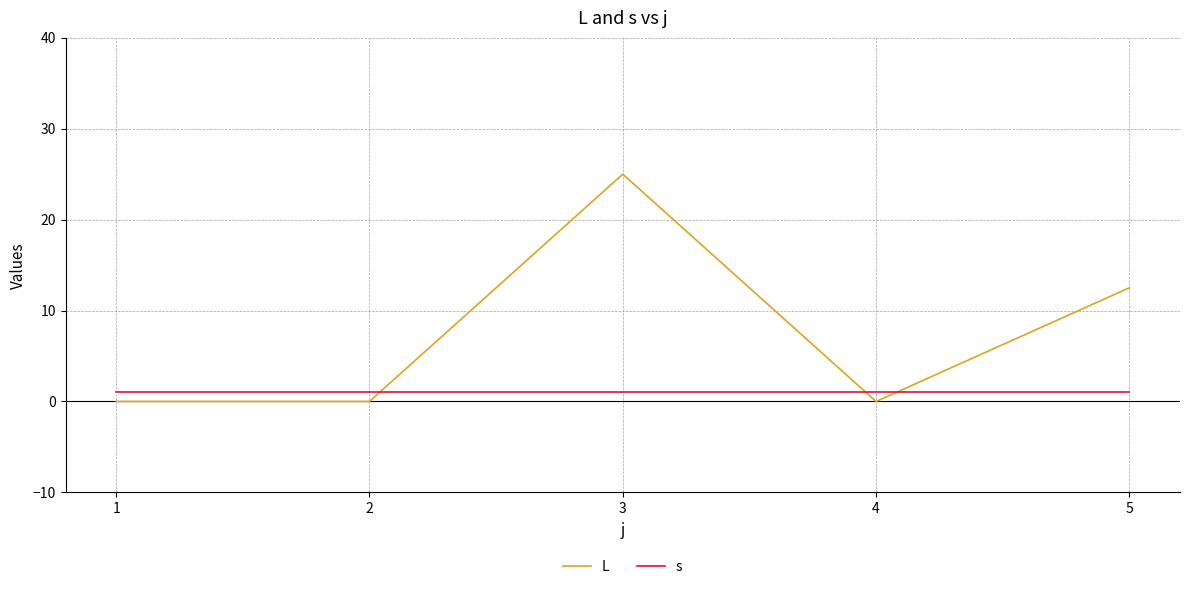

True or false: L has more than 2 points higher than both neighbors.

False